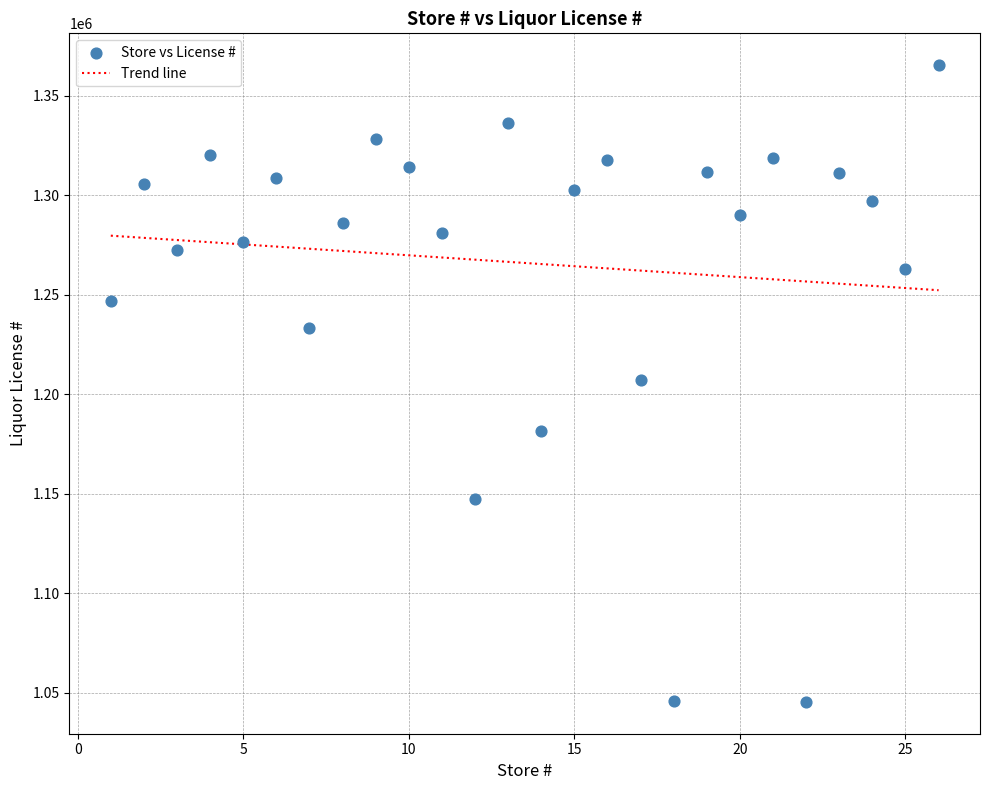

What is the range of X values (max minus min)?

25